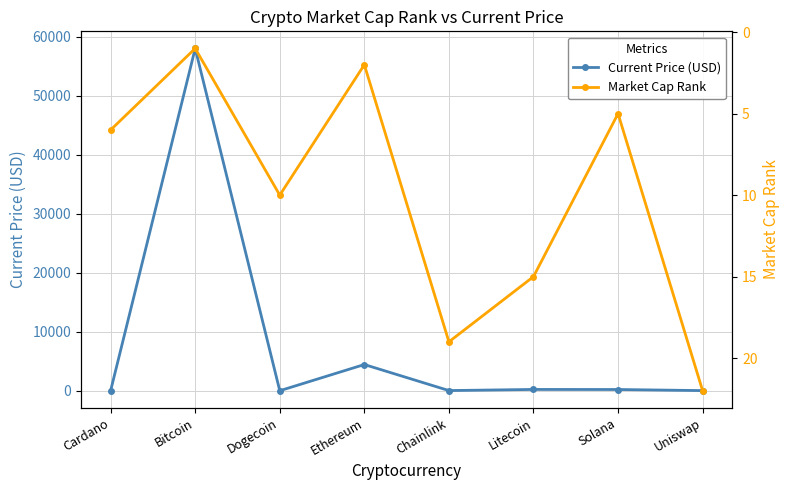

What is the minimum value for Current Price (USD)?

0.2